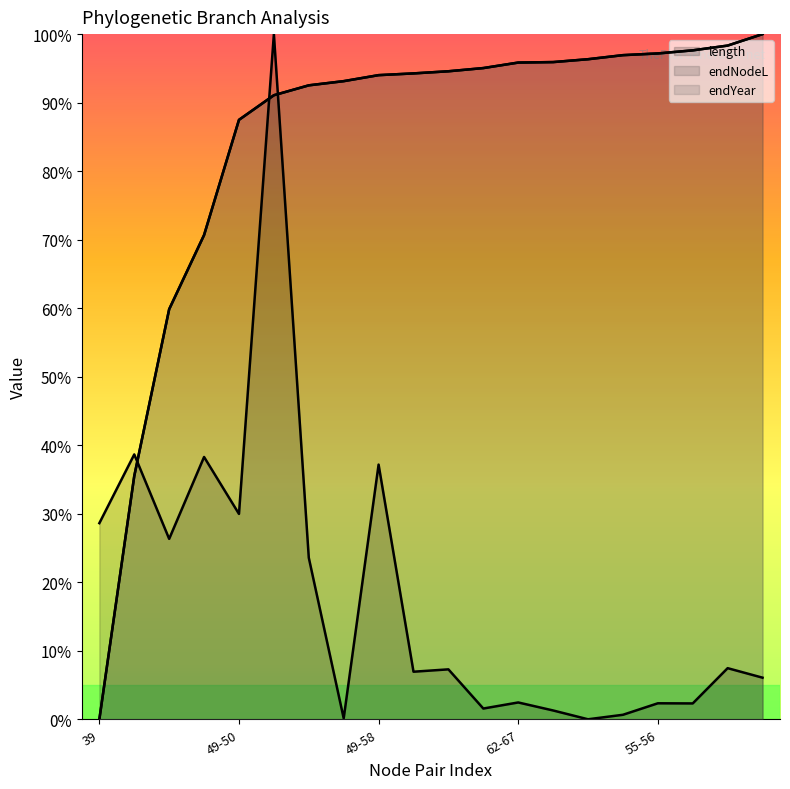

How many series are shown in this chart?

3